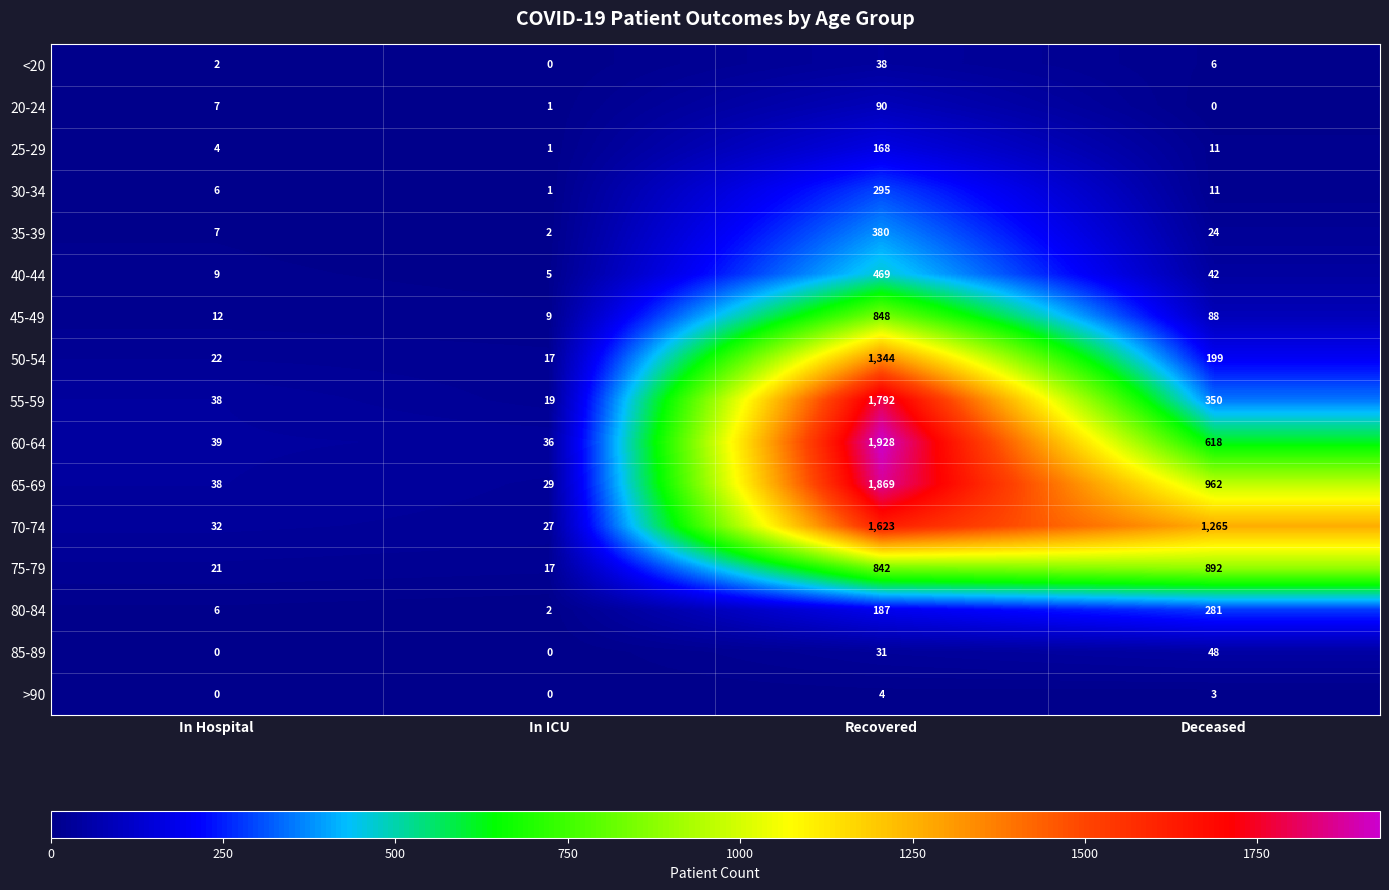

Rank the categories by 35-39 value from highest to lowest.

Recovered, Deceased, In Hospital, In ICU